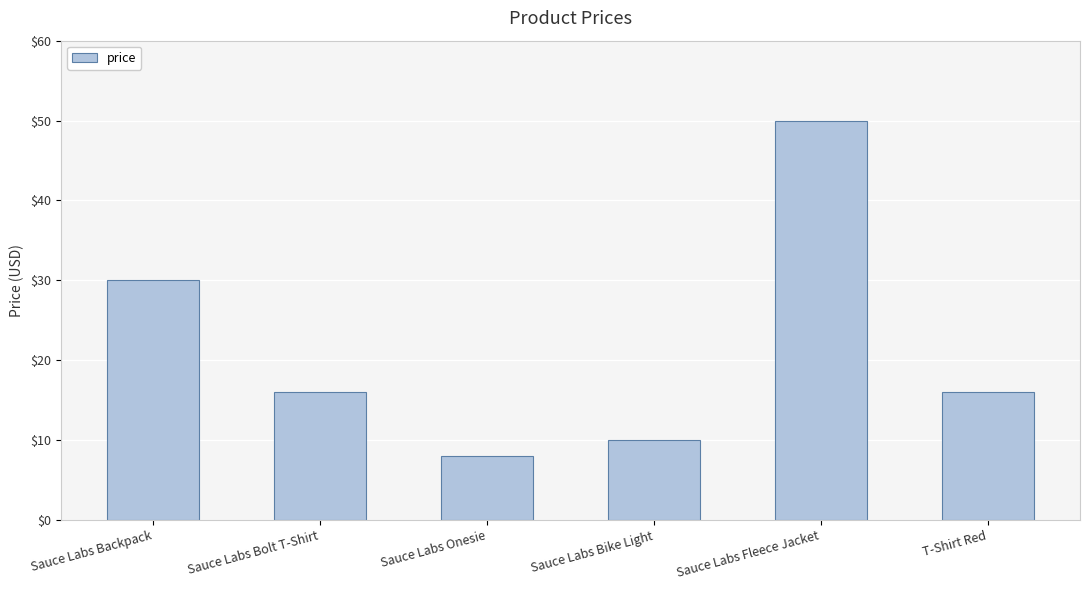

The chart shows a value of 52.8 at Sauce Labs Backpack. True or false?

False